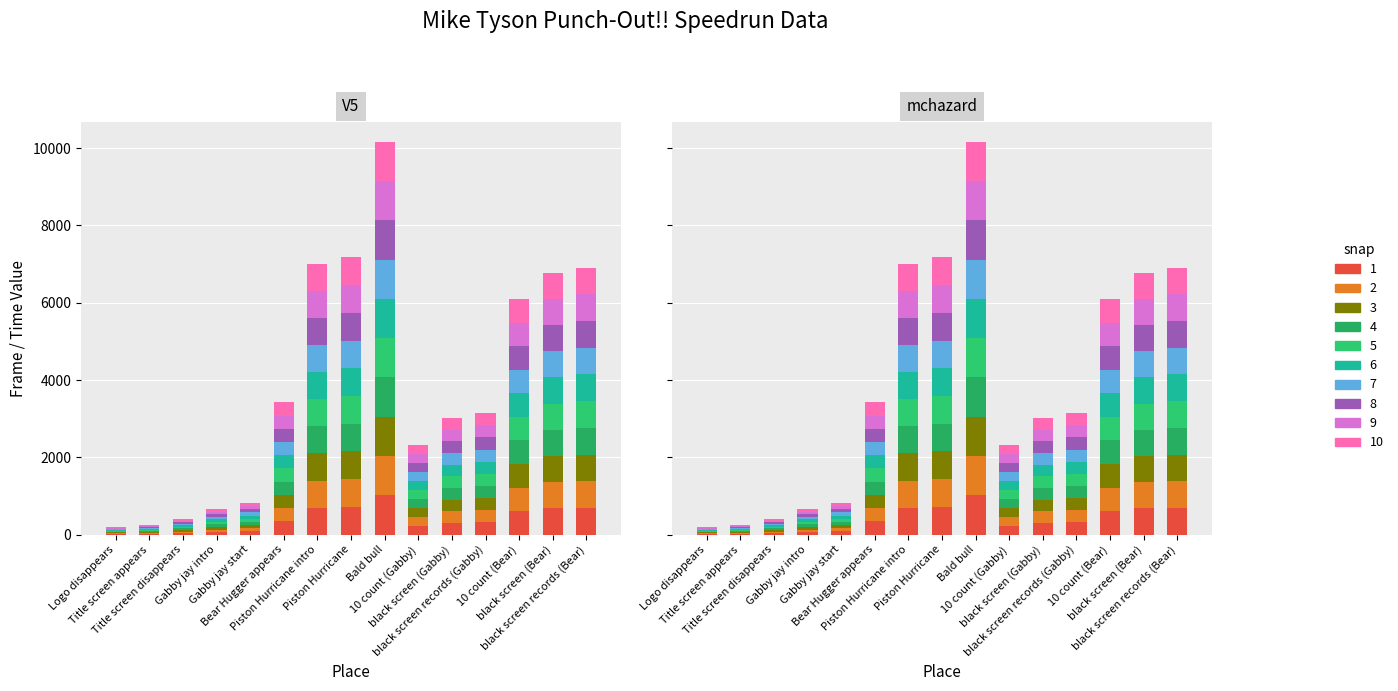

Where is V5 nearest to the value 517?

10 count (Bear)